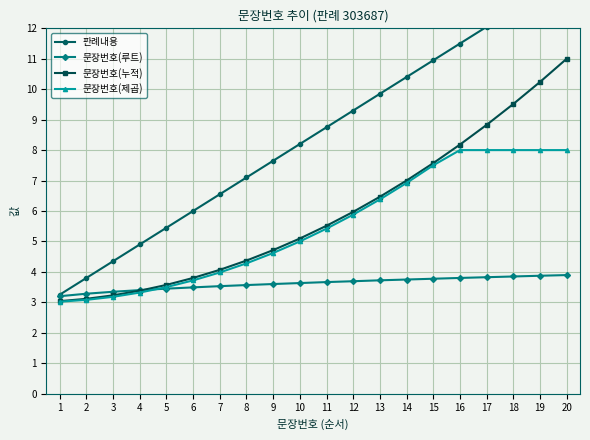

Reading left to right, extract all data points from this chart.

판례내용: 3.2	3.8	4.4	4.9	5.5	6.0	6.6	7.1	7.7	8.2	8.8	9.3	9.9	10.4	10.9	11.5	12.1	12.6	13.2	13.7
문장번호(루트): 3.2	3.3	3.3	3.4	3.4	3.5	3.5	3.6	3.6	3.6	3.7	3.7	3.7	3.7	3.8	3.8	3.8	3.8	3.9	3.9
문장번호(누적): 3.0	3.1	3.2	3.4	3.6	3.8	4.1	4.4	4.7	5.1	5.5	6.0	6.5	7.0	7.6	8.2	8.8	9.5	10.2	11.0
문장번호(제곱): 3.0	3.1	3.2	3.3	3.5	3.7	4.0	4.3	4.6	5.0	5.4	5.9	6.4	6.9	7.5	8.0	8.0	8.0	8.0	8.0